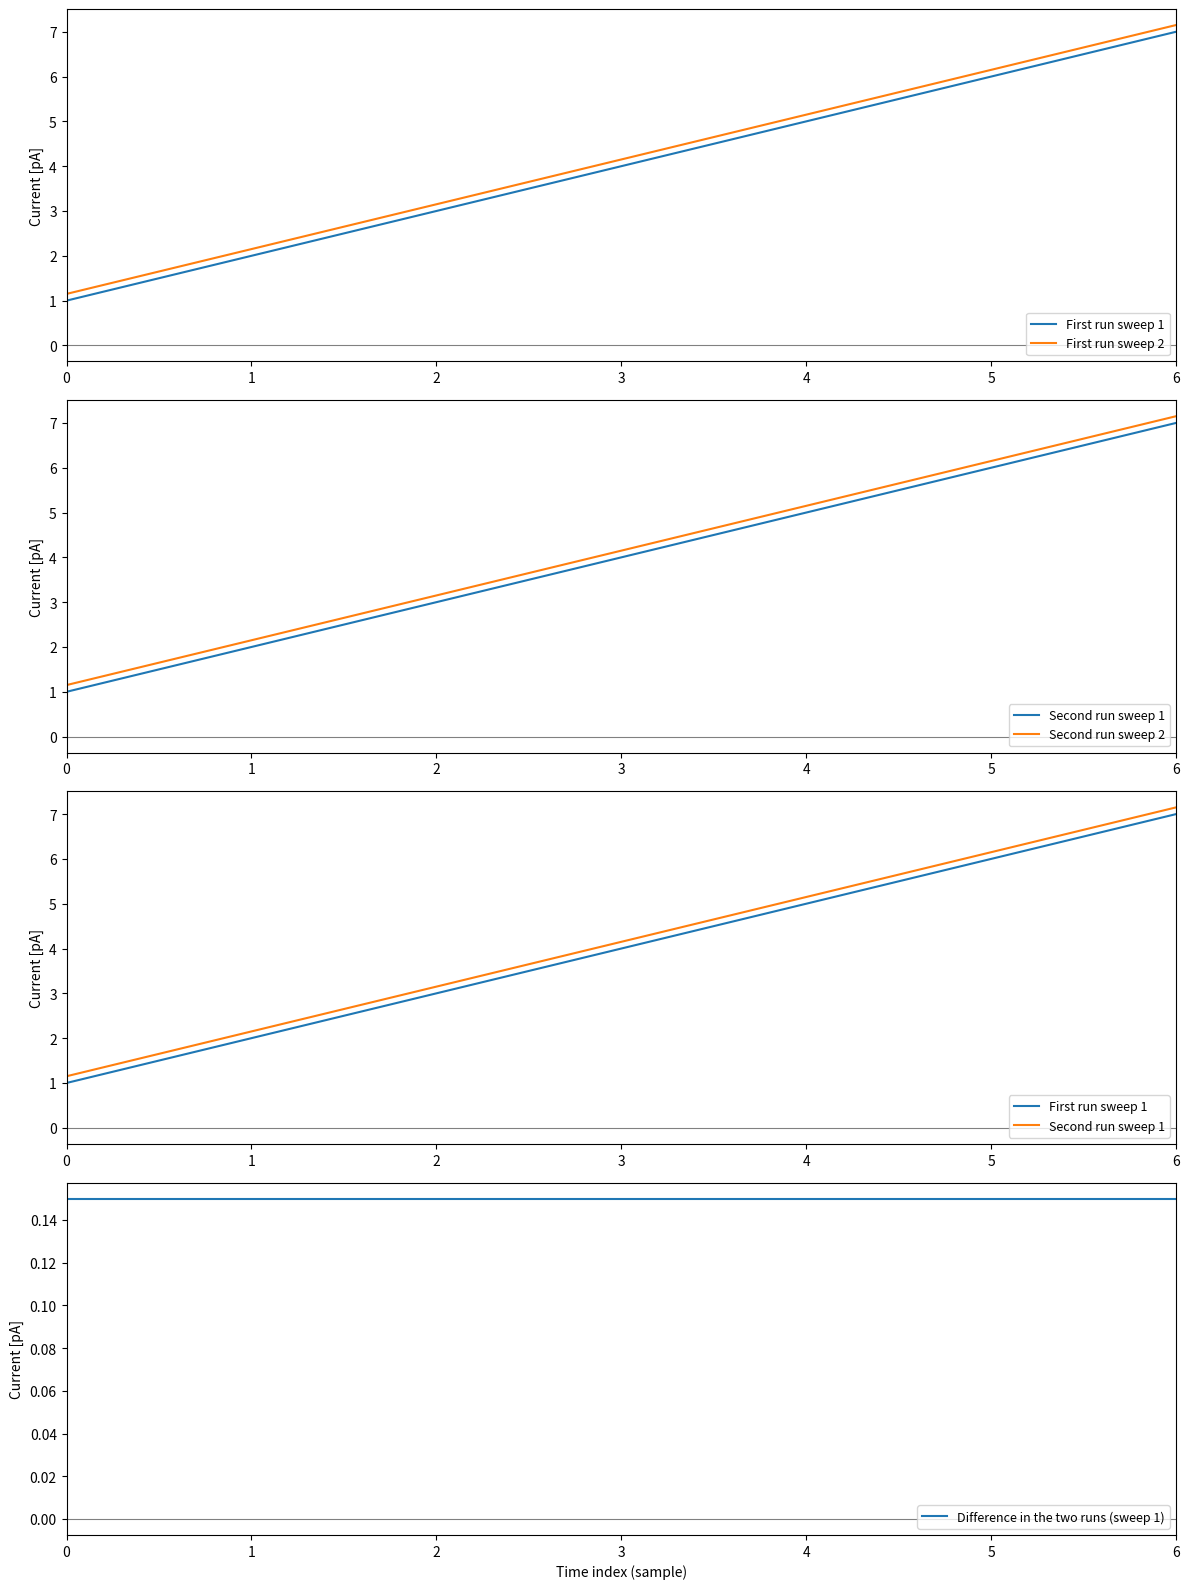

Rank the series by their maximum value, from lowest to highest.

Difference in the two runs (sweep 1), First run sweep 1, First run sweep 2, Second run sweep 1, Second run sweep 2